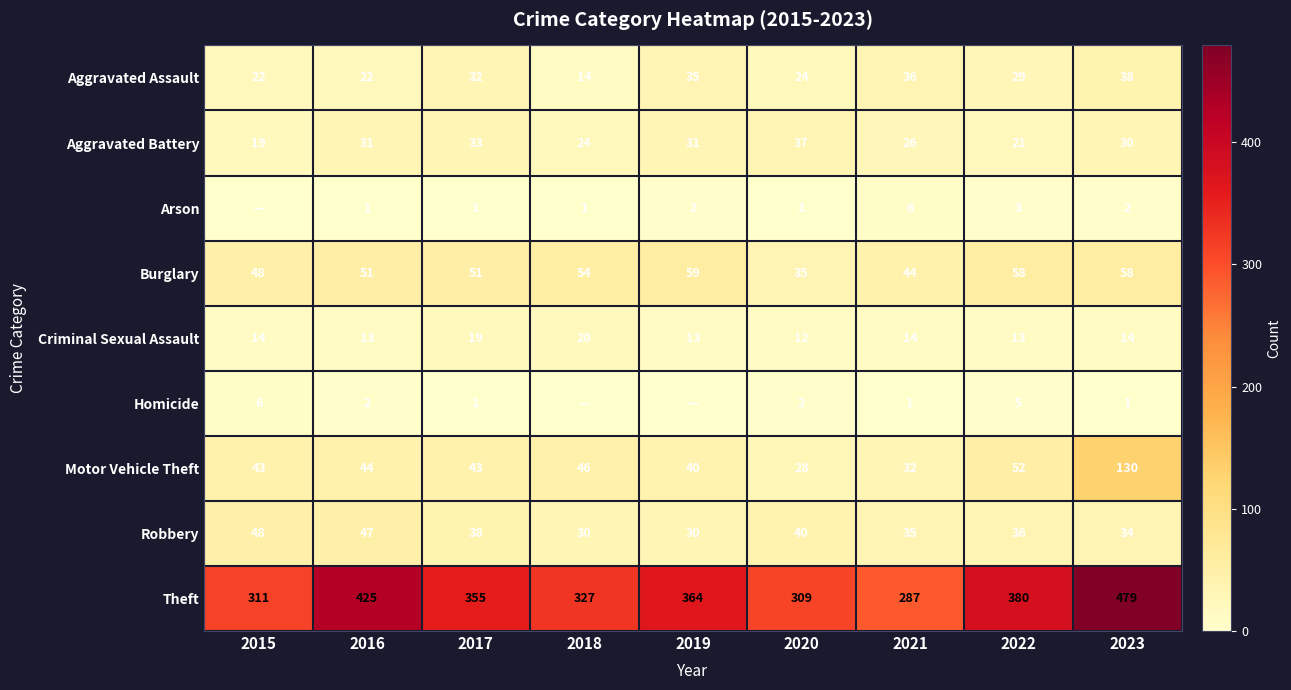

What is the sum of the Robbery values at 2021 and 2020?

75